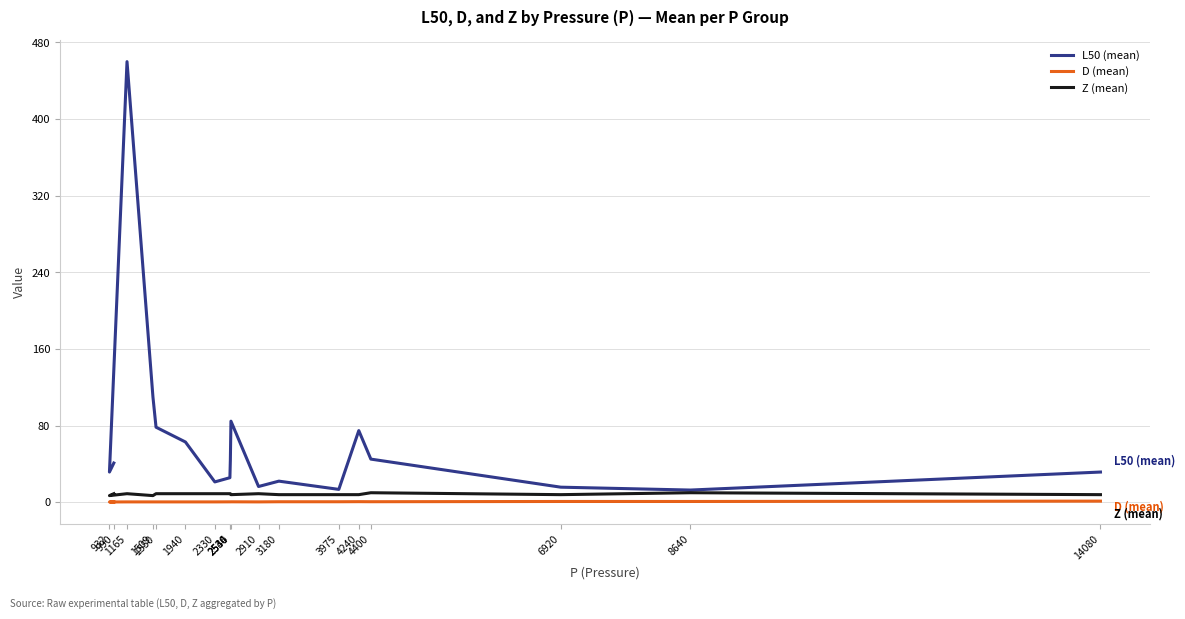

True or false: L50 (mean) has more than 2 interior local peaks.

True